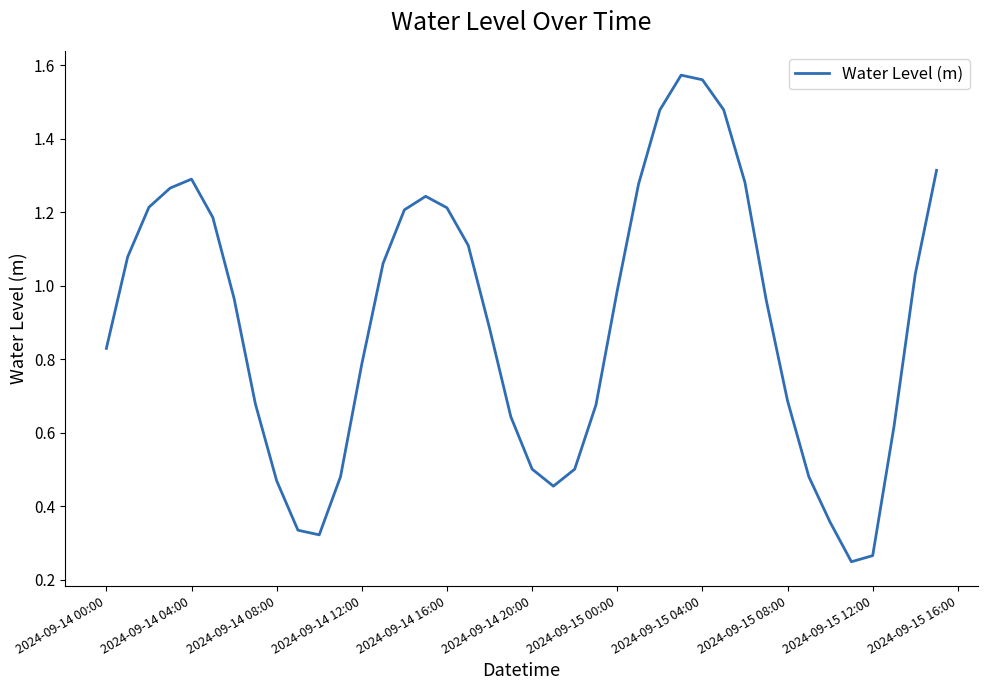

What is the maximum value shown in the chart?

1.6